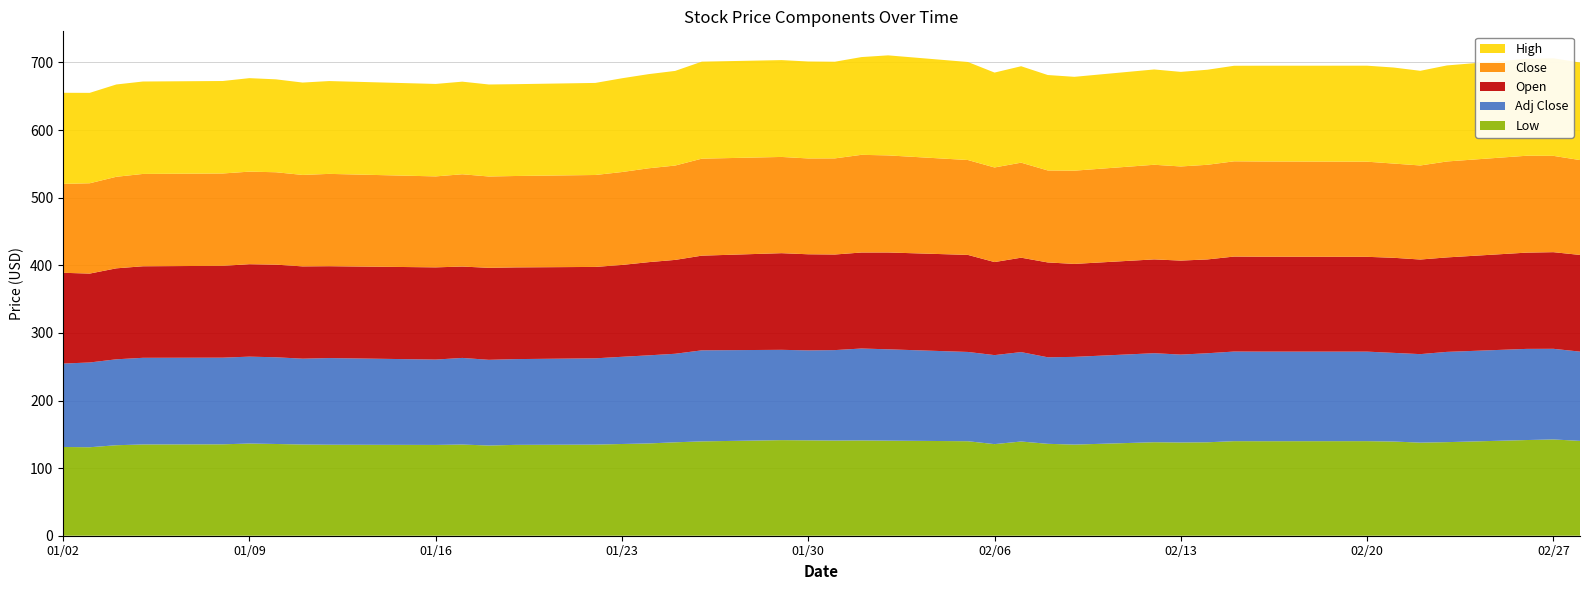

Reading left to right, list all the values displayed in this chart.

Low: 2018-01-02=131.2	2018-01-03=130.9	2018-01-04=133.8	2018-01-05=135.0	2018-01-08=135.2	2018-01-09=136.4	2018-01-10=135.7	2018-01-11=134.9	2018-01-12=134.6	2018-01-16=134.3	2018-01-17=134.9	2018-01-18=133.4	2018-01-19=134.4	2018-01-22=134.8	2018-01-23=135.7	2018-01-24=136.5	2018-01-25=138.2	2018-01-26=139.6	2018-01-29=141.4	2018-01-30=141.1	2018-01-31=140.8	2018-02-01=141.0	2018-02-02=140.6	2018-02-05=139.8	2018-02-06=135.5	2018-02-07=139.3	2018-02-08=135.9	2018-02-09=134.8	2018-02-12=138.3	2018-02-13=137.9	2018-02-14=138.2	2018-02-15=139.9	2018-02-16=139.8	2018-02-20=139.9	2018-02-21=139.3	2018-02-22=137.7	2018-02-23=138.4	2018-02-26=141.5	2018-02-27=142.4	2018-02-28=140.3
Adj Close: 2018-01-02=123.4	2018-01-03=125.4	2018-01-04=127.1	2018-01-05=128.2	2018-01-08=128.2	2018-01-09=128.5	2018-01-10=128.2	2018-01-11=127.0	2018-01-12=128.2	2018-01-16=126.3	2018-01-17=128.1	2018-01-18=126.8	2018-01-19=126.9	2018-01-22=127.6	2018-01-23=129.0	2018-01-24=130.3	2018-01-25=131.0	2018-01-26=134.6	2018-01-29=133.6	2018-01-30=133.0	2018-01-31=133.8	2018-02-01=135.9	2018-02-02=135.1	2018-02-05=132.0	2018-02-06=131.7	2018-02-07=132.2	2018-02-08=128.0	2018-02-09=129.8	2018-02-12=131.7	2018-02-13=130.0	2018-02-14=131.7	2018-02-15=132.6	2018-02-16=132.5	2018-02-20=132.4	2018-02-21=131.1	2018-02-22=130.9	2018-02-23=133.5	2018-02-26=134.8	2018-02-27=134.0	2018-02-28=132.0
Open: 2018-01-02=134.2	2018-01-03=131.5	2018-01-04=134.6	2018-01-05=135.4	2018-01-08=135.8	2018-01-09=136.7	2018-01-10=137.0	2018-01-11=136.5	2018-01-12=135.9	2018-01-16=136.4	2018-01-17=135.2	2018-01-18=136.1	2018-01-19=135.6	2018-01-22=135.2	2018-01-23=135.9	2018-01-24=137.8	2018-01-25=138.8	2018-01-26=140.1	2018-01-29=142.9	2018-01-30=142.2	2018-01-31=141.4	2018-02-01=142.0	2018-02-02=143.2	2018-02-05=143.5	2018-02-06=137.6	2018-02-07=139.7	2018-02-08=140.3	2018-02-09=137.5	2018-02-12=138.8	2018-02-13=139.0	2018-02-14=138.8	2018-02-15=140.5	2018-02-16=140.4	2018-02-20=140.2	2018-02-21=140.6	2018-02-22=139.9	2018-02-23=139.7	2018-02-26=142.4	2018-02-27=142.9	2018-02-28=143.0
Close: 2018-01-02=131.5	2018-01-03=133.6	2018-01-04=135.4	2018-01-05=136.6	2018-01-08=136.6	2018-01-09=136.9	2018-01-10=136.7	2018-01-11=135.3	2018-01-12=136.6	2018-01-16=134.5	2018-01-17=136.5	2018-01-18=135.1	2018-01-19=135.2	2018-01-22=136.0	2018-01-23=137.4	2018-01-24=138.8	2018-01-25=139.6	2018-01-26=143.5	2018-01-29=142.3	2018-01-30=141.8	2018-01-31=142.2	2018-02-01=144.5	2018-02-02=143.6	2018-02-05=140.3	2018-02-06=139.9	2018-02-07=140.6	2018-02-08=136.1	2018-02-09=137.9	2018-02-12=140.0	2018-02-13=139.2	2018-02-14=140.0	2018-02-15=140.9	2018-02-16=140.9	2018-02-20=140.7	2018-02-21=139.4	2018-02-22=139.1	2018-02-23=141.9	2018-02-26=143.3	2018-02-27=142.5	2018-02-28=140.3
High: 2018-01-02=134.8	2018-01-03=133.7	2018-01-04=136.5	2018-01-05=136.7	2018-01-08=136.8	2018-01-09=138.3	2018-01-10=137.4	2018-01-11=136.6	2018-01-12=137.3	2018-01-16=136.8	2018-01-17=137.0	2018-01-18=136.1	2018-01-19=135.8	2018-01-22=136.2	2018-01-23=138.7	2018-01-24=139.3	2018-01-25=140.0	2018-01-26=143.5	2018-01-29=143.2	2018-01-30=143.4	2018-01-31=143.0	2018-02-01=144.6	2018-02-02=148.0	2018-02-05=145.0	2018-02-06=140.4	2018-02-07=142.6	2018-02-08=141.2	2018-02-09=138.8	2018-02-12=141.0	2018-02-13=139.9	2018-02-14=140.6	2018-02-15=141.3	2018-02-16=141.7	2018-02-20=142.0	2018-02-21=142.1	2018-02-22=140.0	2018-02-23=142.0	2018-02-26=143.3	2018-02-27=144.3	2018-02-28=144.3